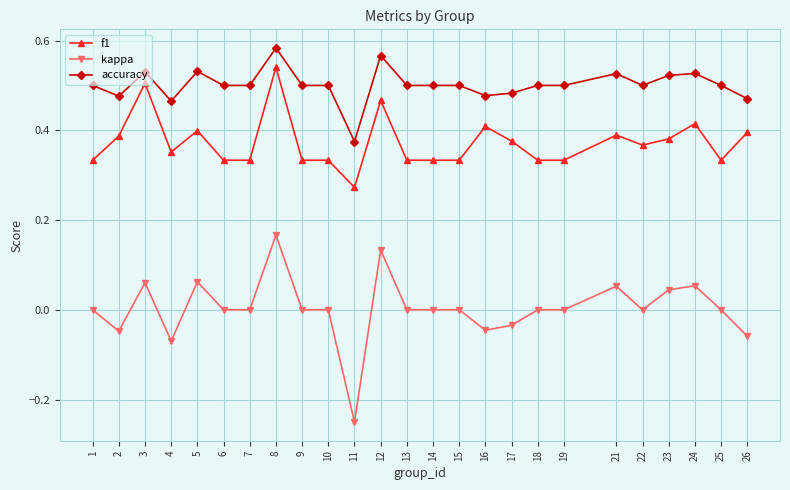

How many distinct data groups are displayed?

3